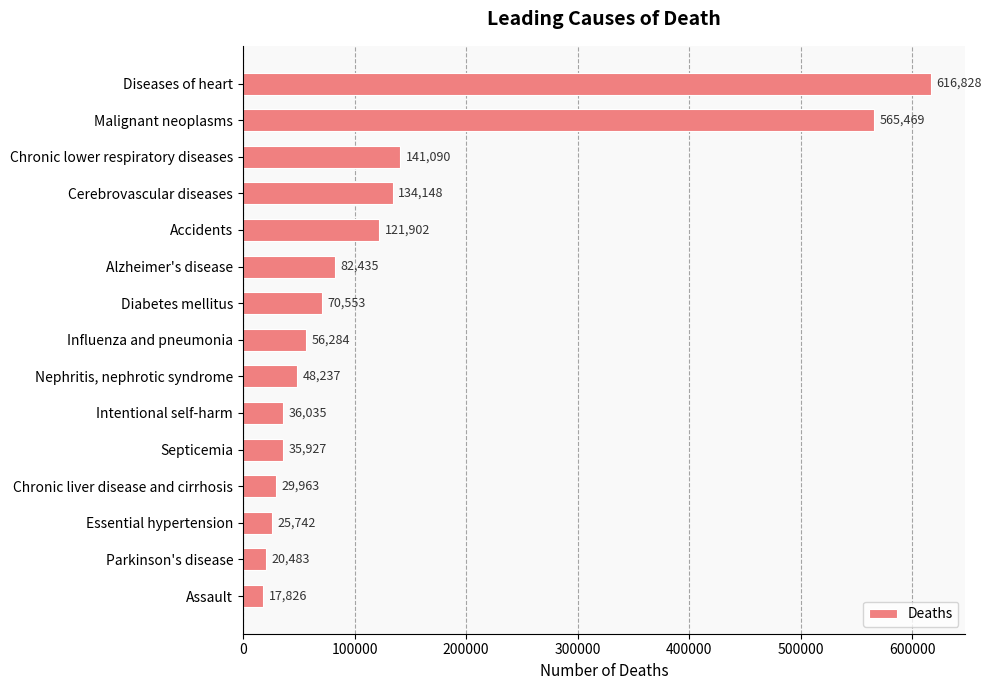

What is the smallest value displayed?

17826